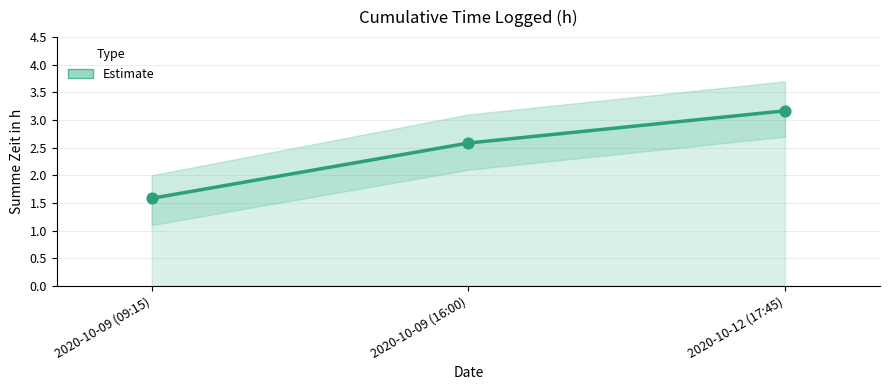

What is the change in value from 2020-10-09 (09:15) to 2020-10-09 (16:00)?

+1.0